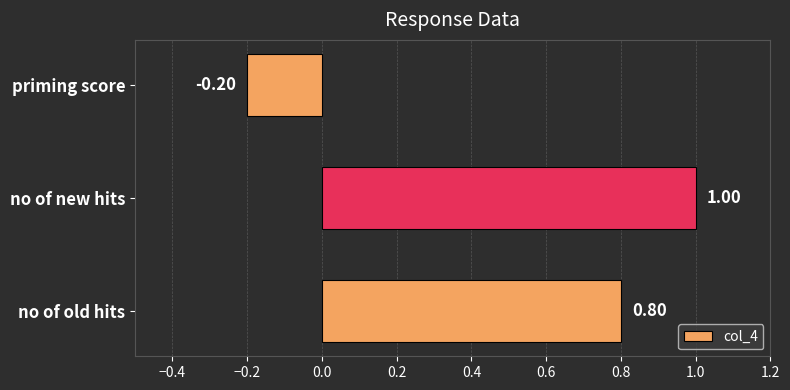

How many values are above zero?

2